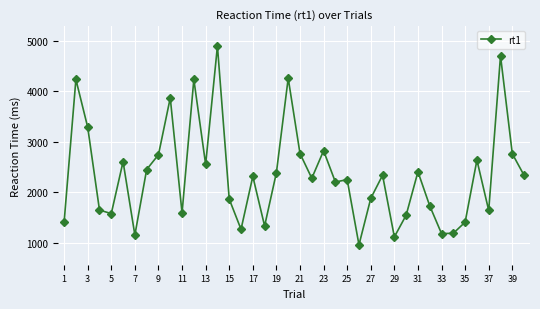

What is the greatest value displayed?

4896